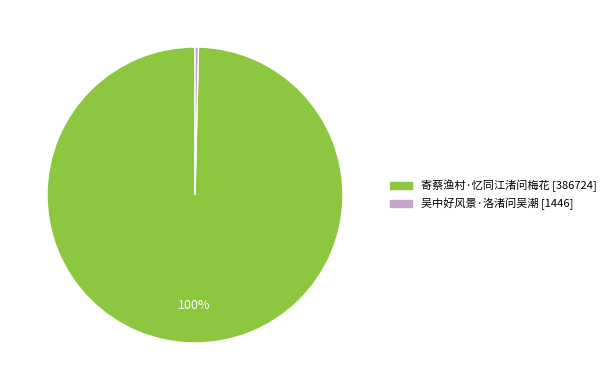

Is 寄蔡渔村·忆同江渚问梅花 the majority of the pie?

Yes